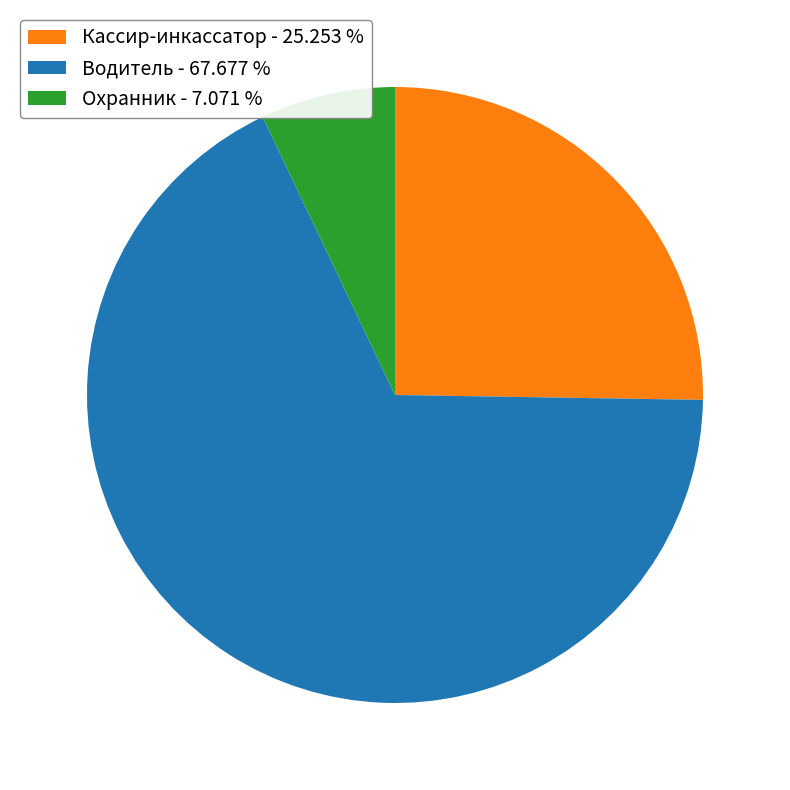

Between Кассир-инкассатор - 25.253 % and Охранник - 7.071 %, which is larger?

Кассир-инкассатор - 25.253 %